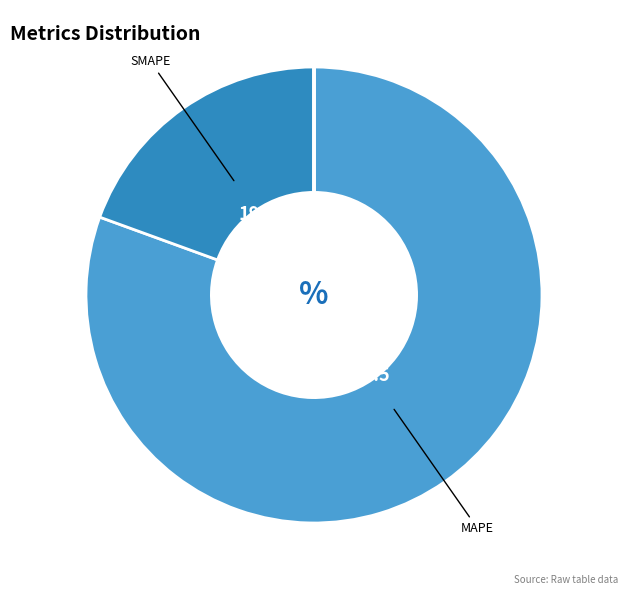

Which slice represents more than half of the pie?

MAPE